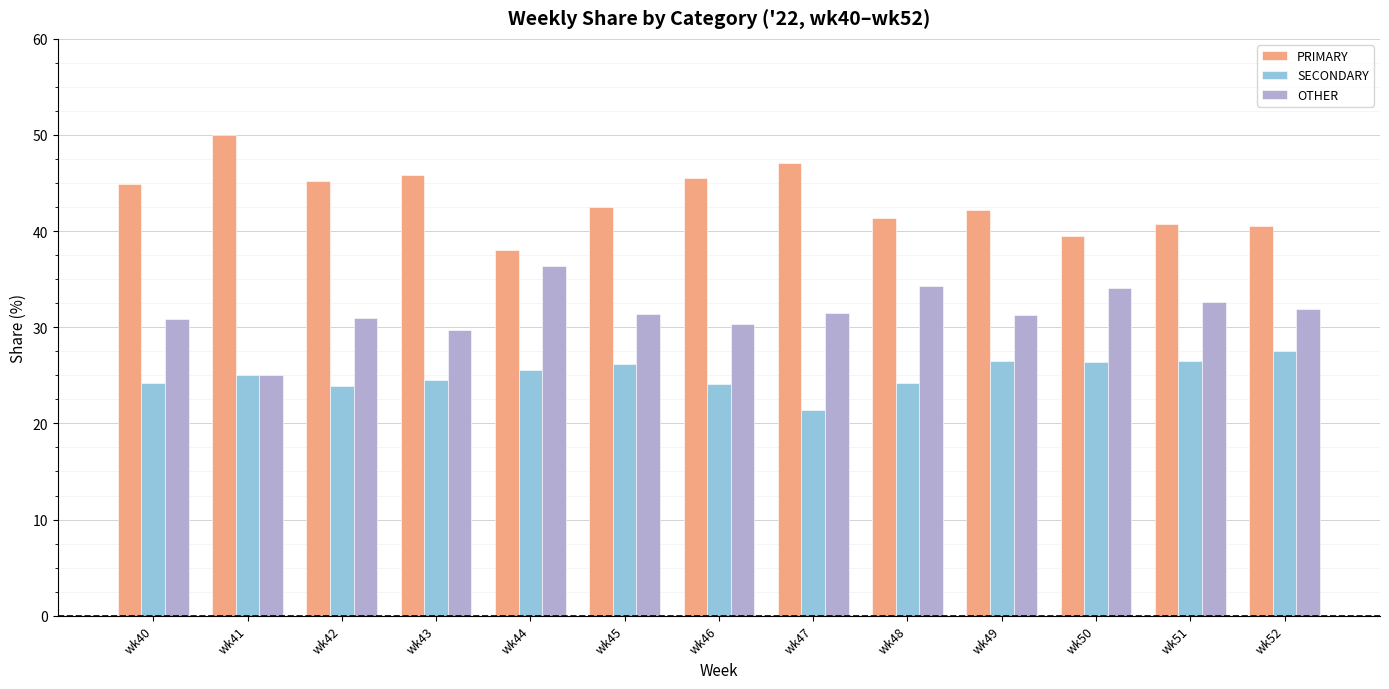

List the series in order of their peak value, highest first.

PRIMARY, OTHER, SECONDARY